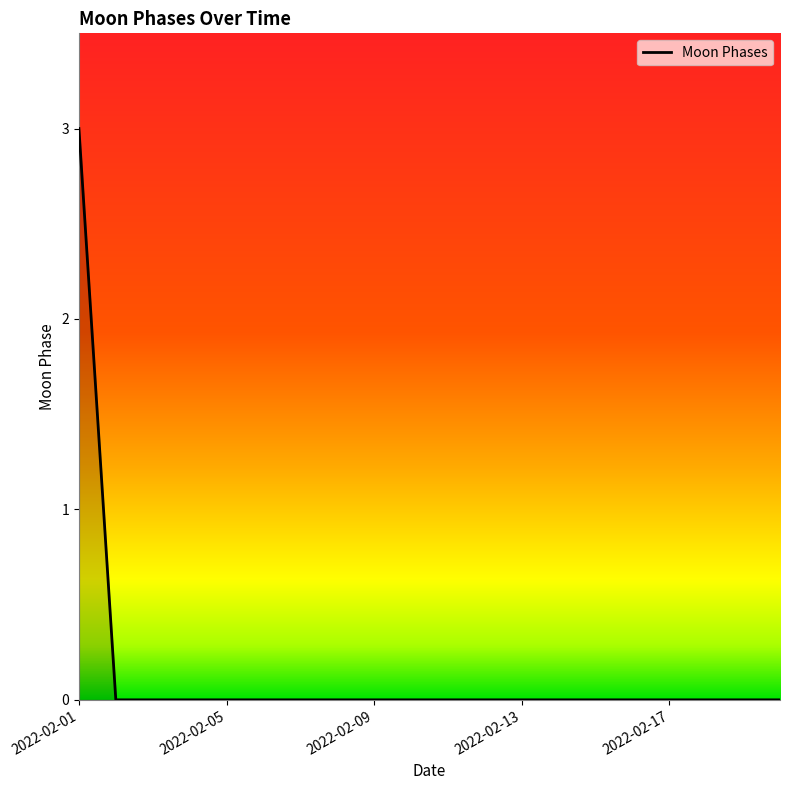

What is the maximum value shown in the chart?

3